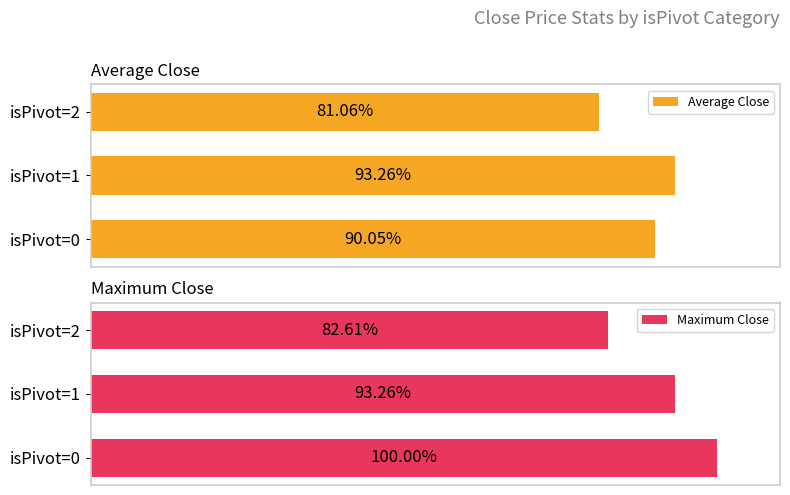

What is the difference between the maximum and minimum values in the Average Close series?

12.2